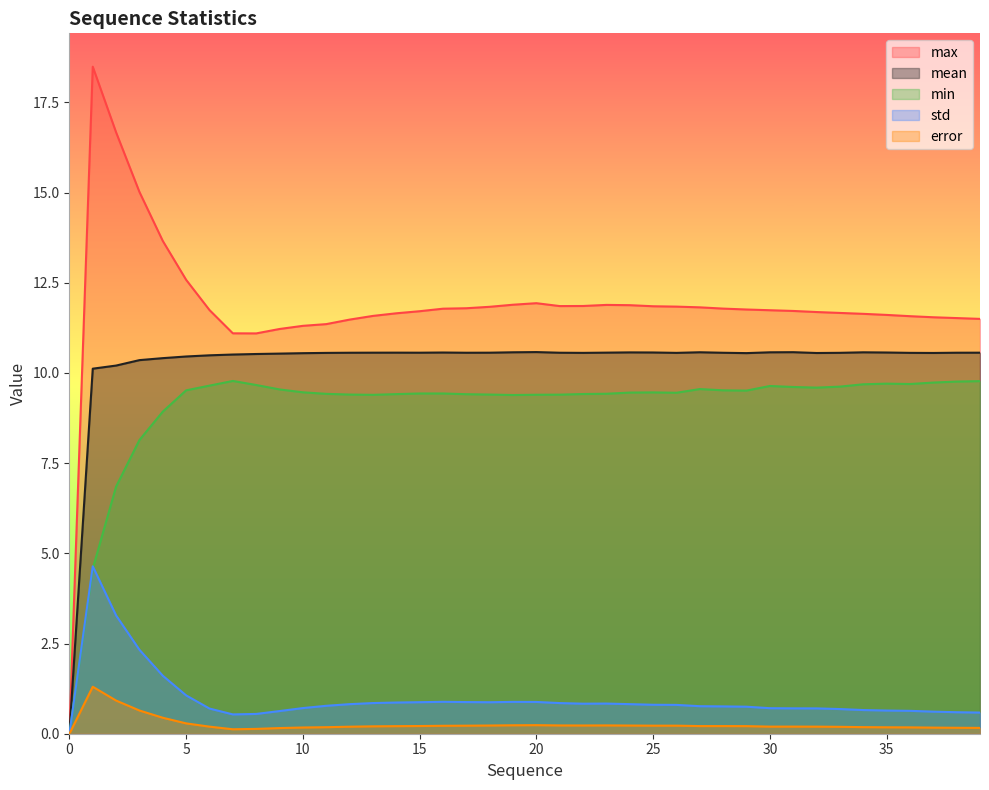

Reading left to right, extract all data points from this chart.

max: 0=0.0	1=18.5	2=16.7	3=15.0	4=13.7	5=12.6	6=11.7	7=11.1	8=11.1	9=11.2	10=11.3	11=11.4	12=11.5	13=11.6	14=11.7	15=11.7	16=11.8	17=11.8	18=11.8	19=11.9	20=11.9	21=11.9	22=11.9	23=11.9	24=11.9	25=11.8	26=11.8	27=11.8	28=11.8	29=11.8	30=11.7	31=11.7	32=11.7	33=11.7	34=11.6	35=11.6	36=11.6	37=11.5	38=11.5	39=11.5
mean: 0=0.0	1=10.1	2=10.2	3=10.4	4=10.4	5=10.5	6=10.5	7=10.5	8=10.5	9=10.5	10=10.5	11=10.6	12=10.6	13=10.6	14=10.6	15=10.6	16=10.6	17=10.6	18=10.6	19=10.6	20=10.6	21=10.6	22=10.6	23=10.6	24=10.6	25=10.6	26=10.6	27=10.6	28=10.6	29=10.5	30=10.6	31=10.6	32=10.6	33=10.6	34=10.6	35=10.6	36=10.6	37=10.6	38=10.6	39=10.6
min: 0=0.0	1=4.6	2=6.8	3=8.1	4=8.9	5=9.5	6=9.6	7=9.8	8=9.7	9=9.5	10=9.5	11=9.4	12=9.4	13=9.4	14=9.4	15=9.4	16=9.4	17=9.4	18=9.4	19=9.4	20=9.4	21=9.4	22=9.4	23=9.4	24=9.5	25=9.5	26=9.4	27=9.6	28=9.5	29=9.5	30=9.6	31=9.6	32=9.6	33=9.6	34=9.7	35=9.7	36=9.7	37=9.7	38=9.8	39=9.8
std: 0=0.0	1=4.6	2=3.3	3=2.3	4=1.6	5=1.1	6=0.7	7=0.5	8=0.5	9=0.6	10=0.7	11=0.8	12=0.8	13=0.8	14=0.9	15=0.9	16=0.9	17=0.9	18=0.9	19=0.9	20=0.9	21=0.8	22=0.8	23=0.8	24=0.8	25=0.8	26=0.8	27=0.8	28=0.8	29=0.7	30=0.7	31=0.7	32=0.7	33=0.7	34=0.7	35=0.6	36=0.6	37=0.6	38=0.6	39=0.6
error: 0=0.0	1=1.3	2=0.9	3=0.6	4=0.4	5=0.3	6=0.2	7=0.1	8=0.1	9=0.2	10=0.2	11=0.2	12=0.2	13=0.2	14=0.2	15=0.2	16=0.2	17=0.2	18=0.2	19=0.2	20=0.2	21=0.2	22=0.2	23=0.2	24=0.2	25=0.2	26=0.2	27=0.2	28=0.2	29=0.2	30=0.2	31=0.2	32=0.2	33=0.2	34=0.2	35=0.2	36=0.2	37=0.2	38=0.2	39=0.2